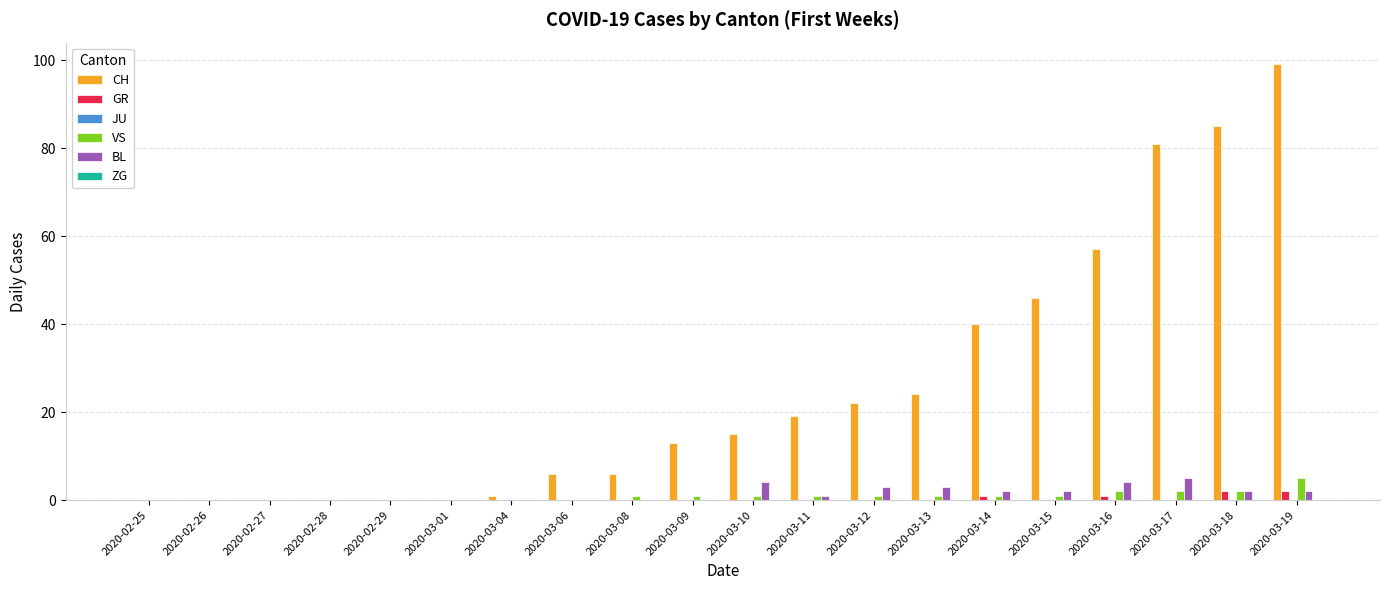

What is the greatest value displayed?

99